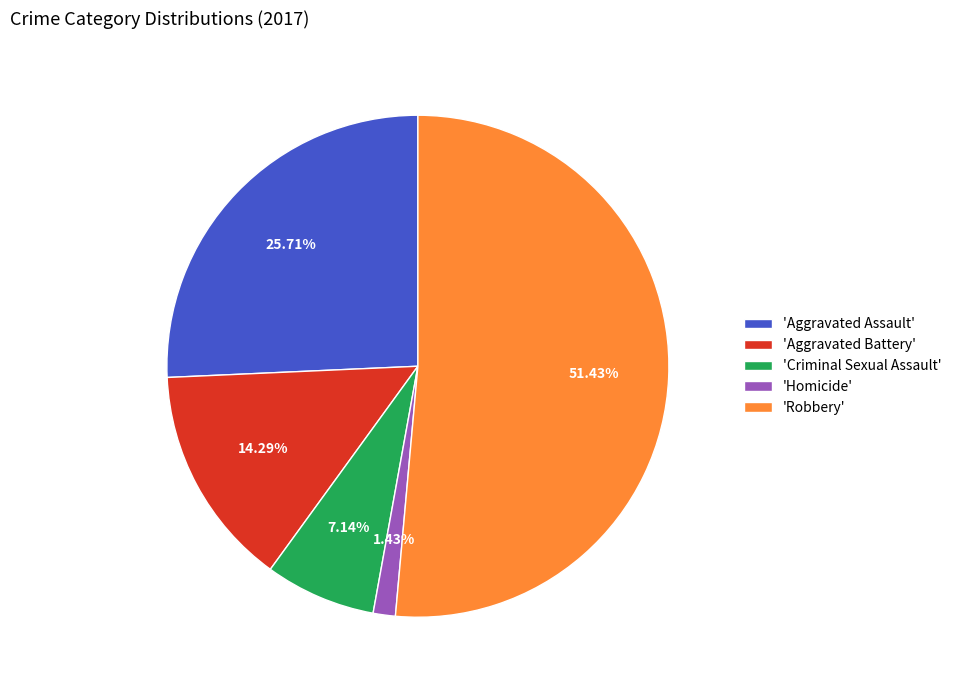

Do 'Criminal Sexual Assault' and 'Homicide' together represent more than half of the pie?

No